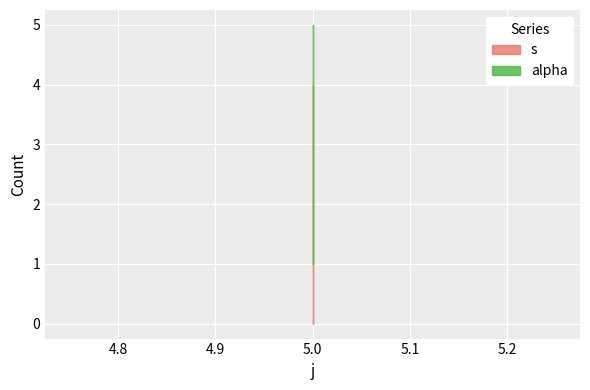

What is the value of the s point at the 1st from the left?

1